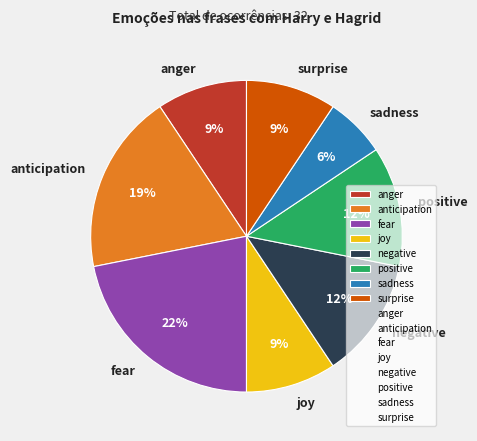

What is the largest slice in the pie chart?

fear